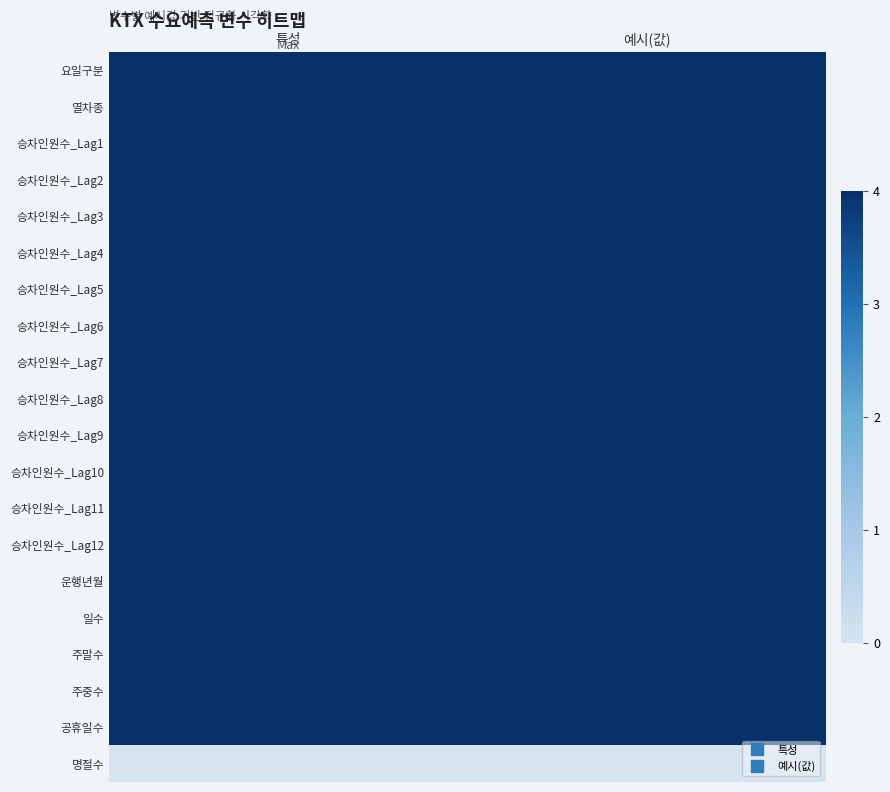

Between 예시(값) and 특성, which is larger?

예시(값)